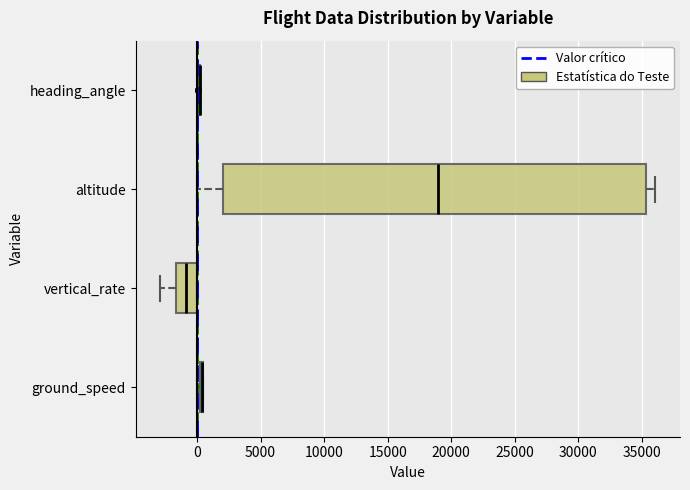

Reading bottom to top, read every box against the x-axis: the position of its median line, the range the box covers, and the ends of its whiskers. The values are not printed on the chart, so give them approximately, as read against the axis.

ground_speed: box collapsed to a line at 500, whiskers 0 to 500
vertical_rate: median -1000, box -1500 to 0, whiskers -3000 to 0
altitude: median 19000, box 2000 to 35500, whiskers 0 to 36000
heading_angle: box collapsed to a line at 0, whiskers 0 to 0